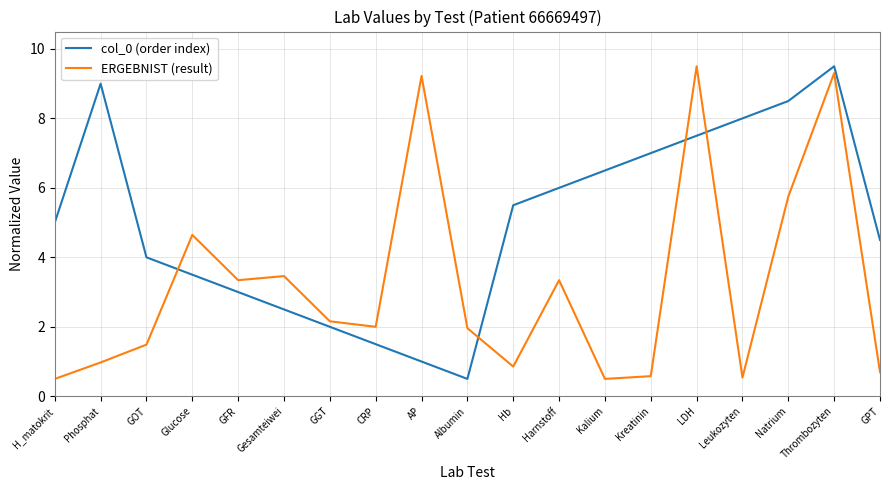

Which category has the highest value in the col_0 (order index) series?

Thrombozyten